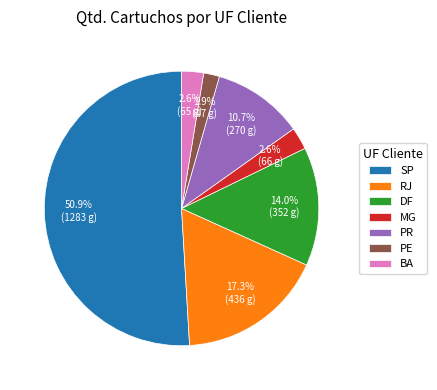

What percentage is NOT represented by SP?

49.1%